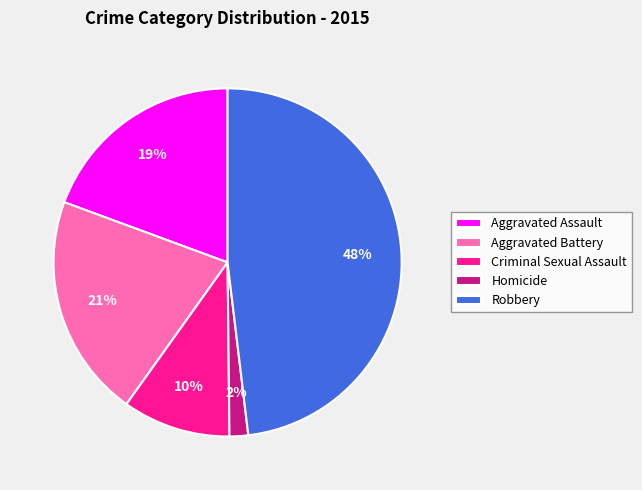

Which category has the biggest portion of the pie?

Robbery